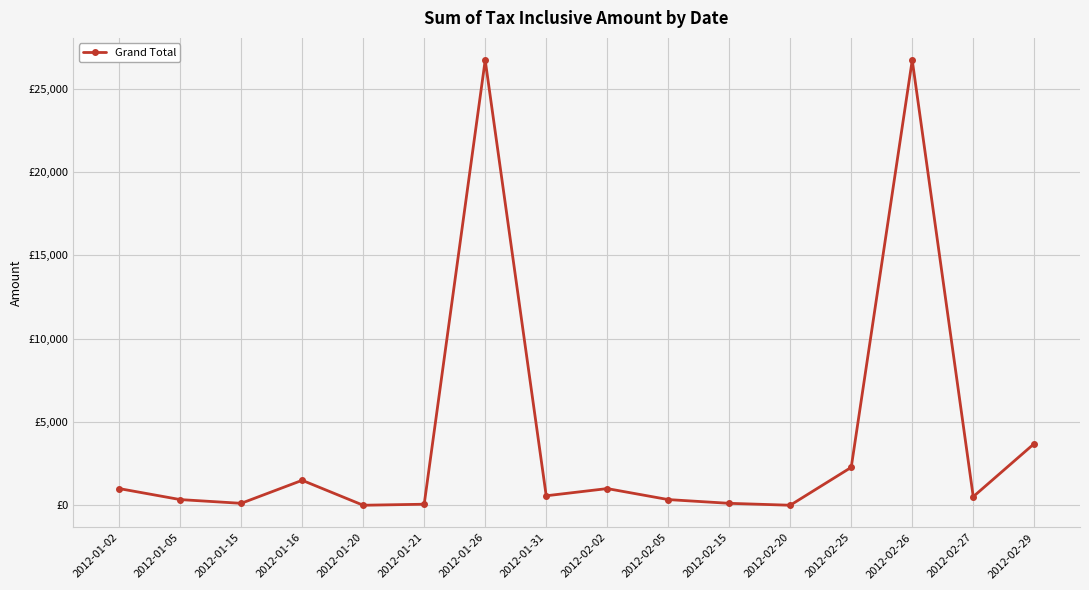

Reading left to right, extract all data points from this chart.

1000.0	340.0	115.0	1497.0	0.0	61.0	26720.0	568.2	1000.0	340.0	115.0	0.0	2275.0	26720.0	514.0	3700.0